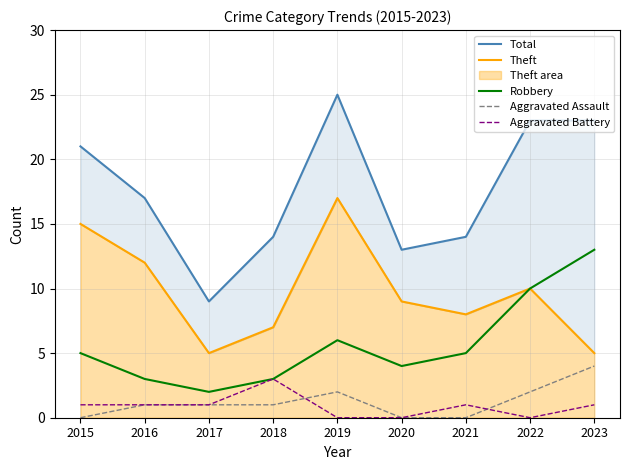

Between 2020 and 2021, which series saw the biggest shift?

Total